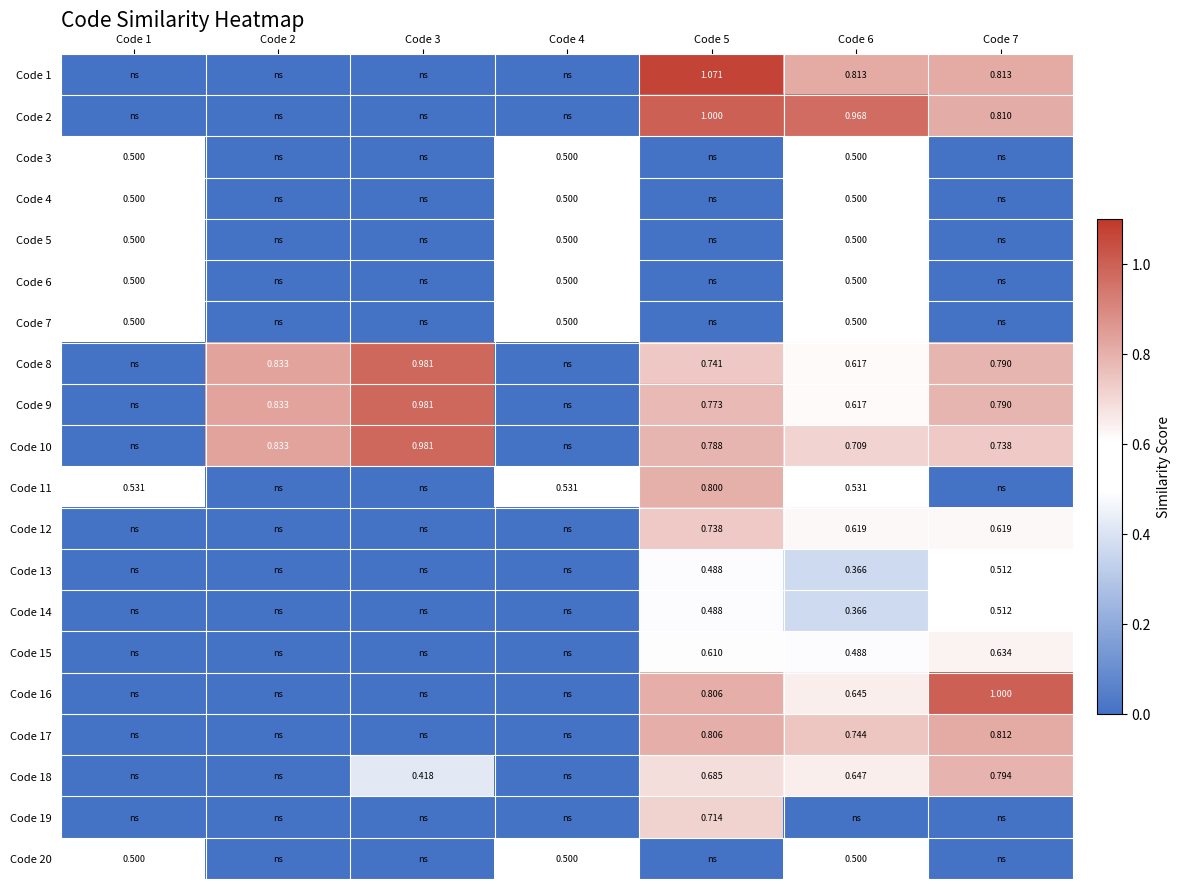

At Code 6, list the series in order from smallest to largest.

Code 19, Code 13, Code 14, Code 15, Code 3, Code 4, Code 5, Code 6, Code 7, Code 20, Code 11, Code 8, Code 9, Code 12, Code 16, Code 18, Code 10, Code 17, Code 1, Code 2